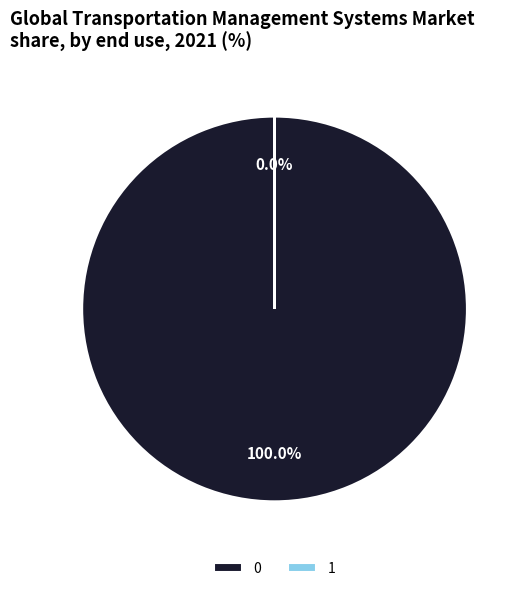

Is it true that 0 is 100% of the pie?

True